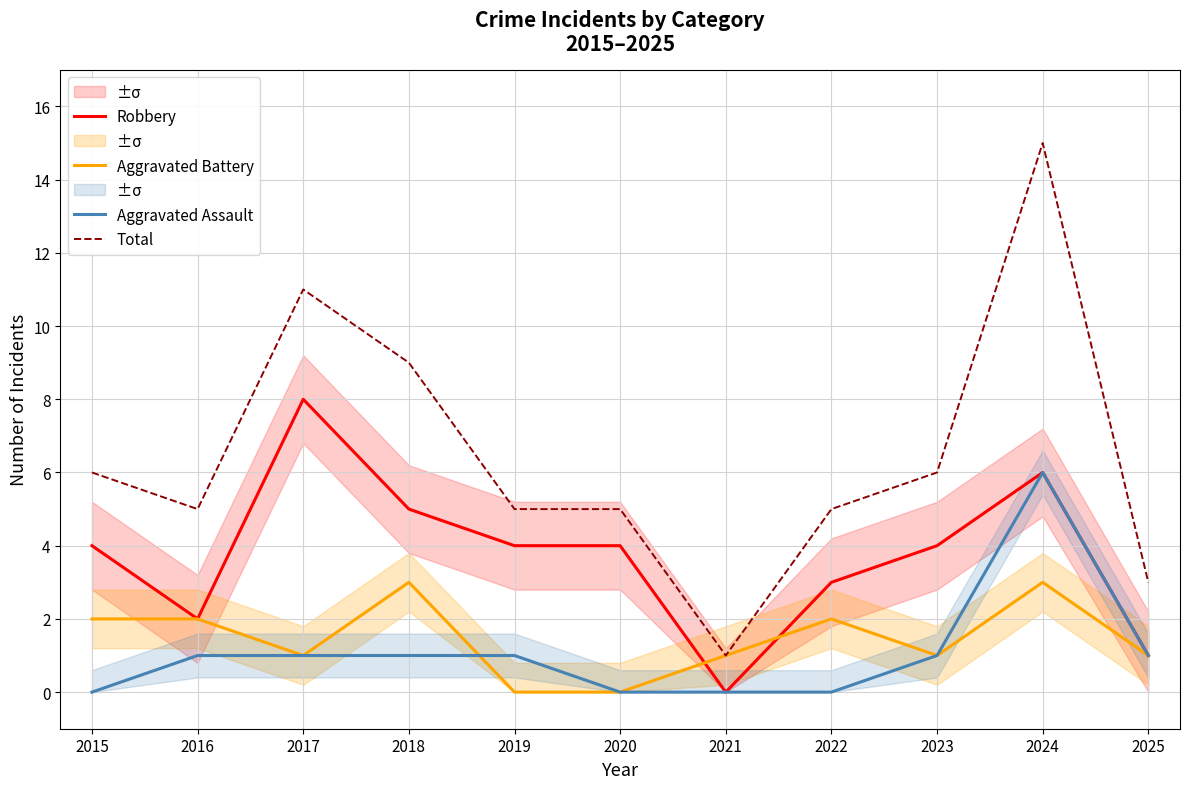

At which label does Aggravated Battery first exceed 1?

2015